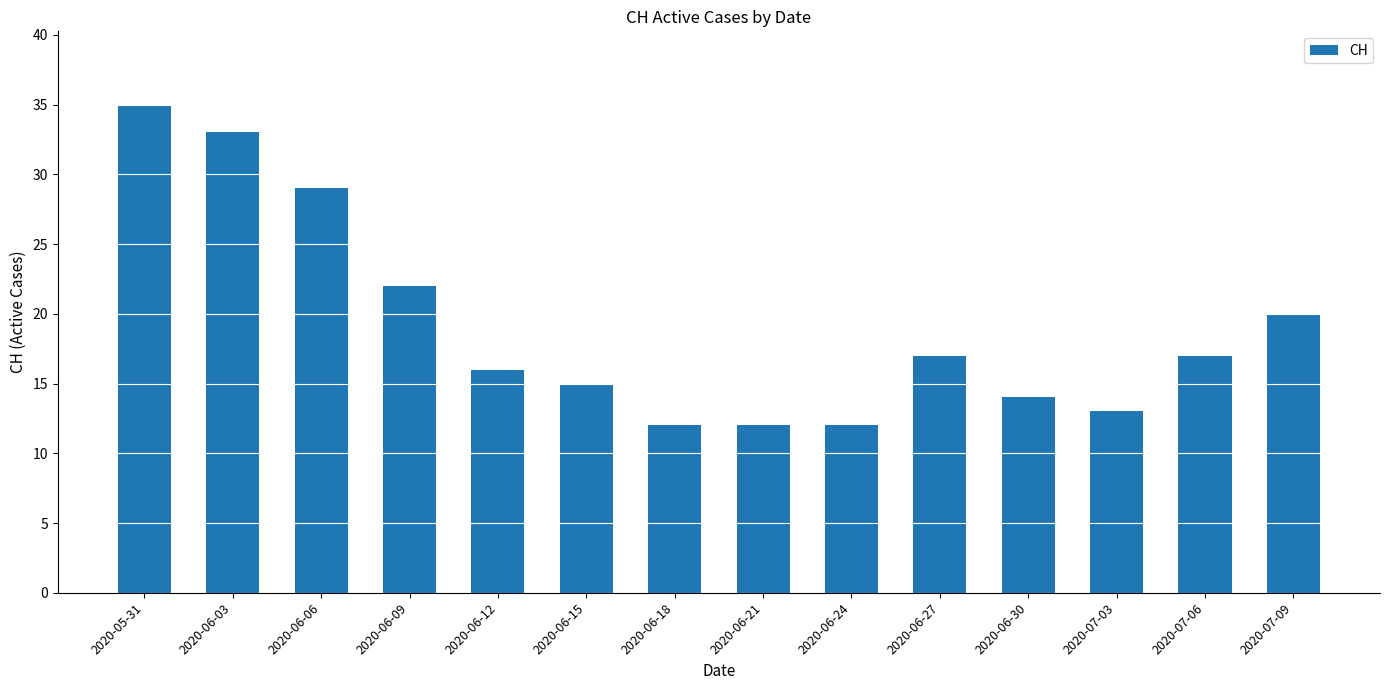

What is the sum of the values at 2020-05-31 and 2020-06-27?

52